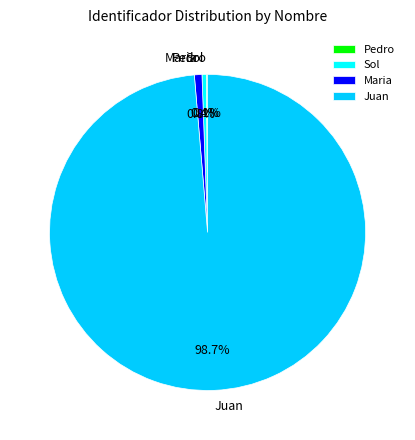

Which slice is the largest?

Juan